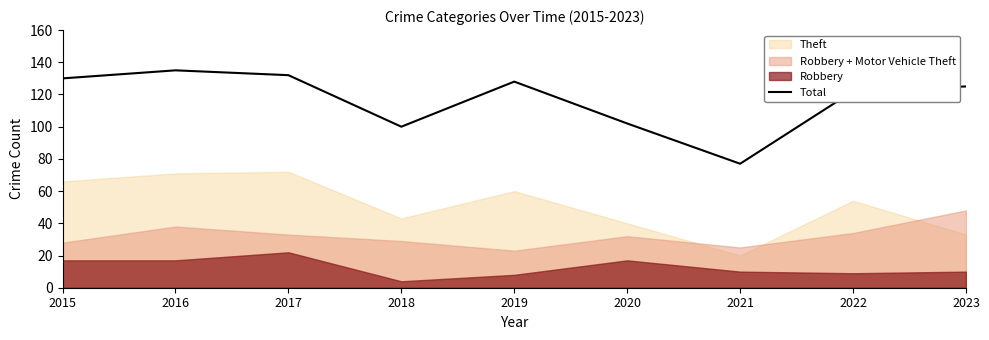

At which category does the data reach its first local peak?

2016